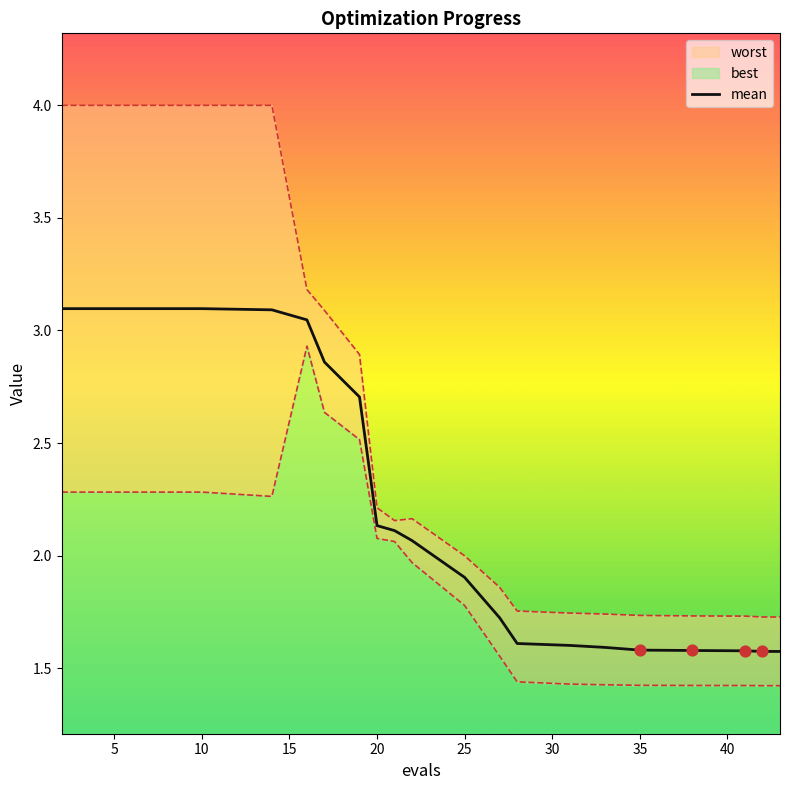

What is the minimum value for mean?

1.6